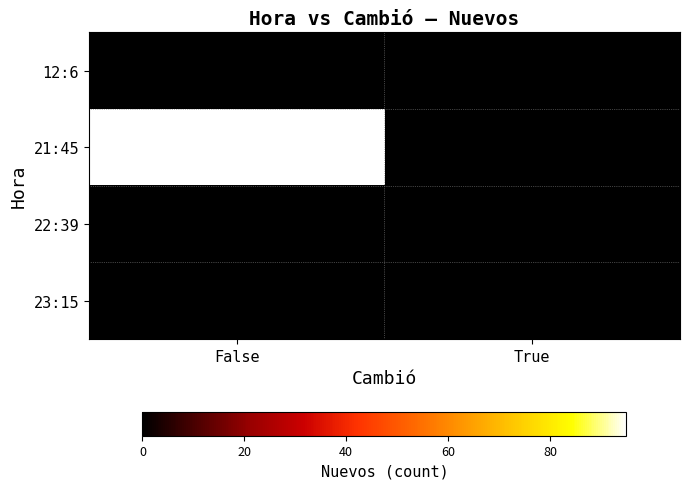

Rank the series by their maximum value, from lowest to highest.

12:6, 22:39, 23:15, 21:45